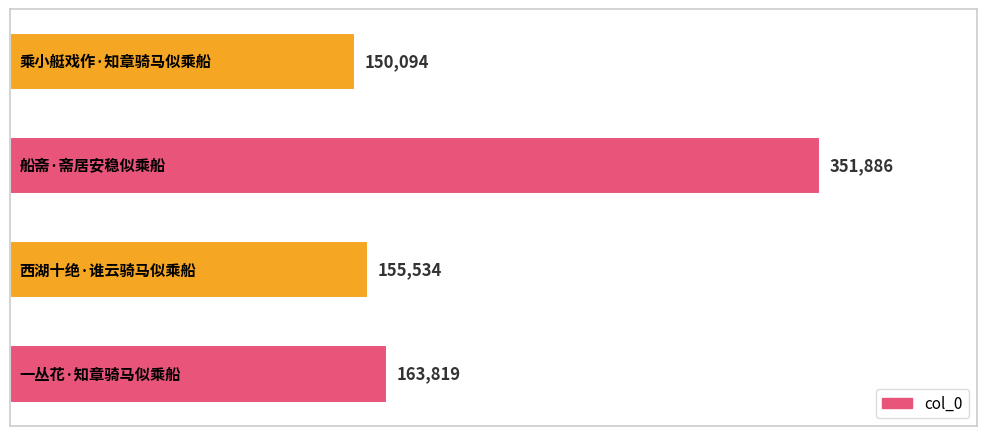

What is the value of the 1st bar from the top?

150094